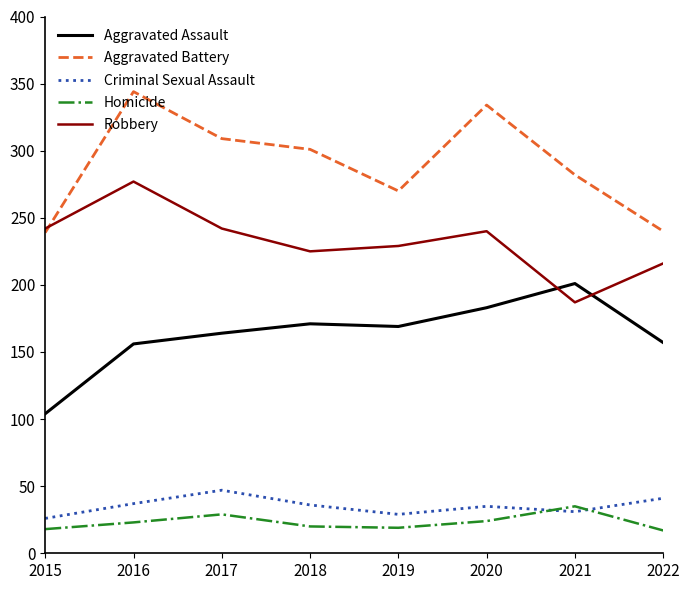

Is it true that Criminal Sexual Assault equals 22 at 2017?

False